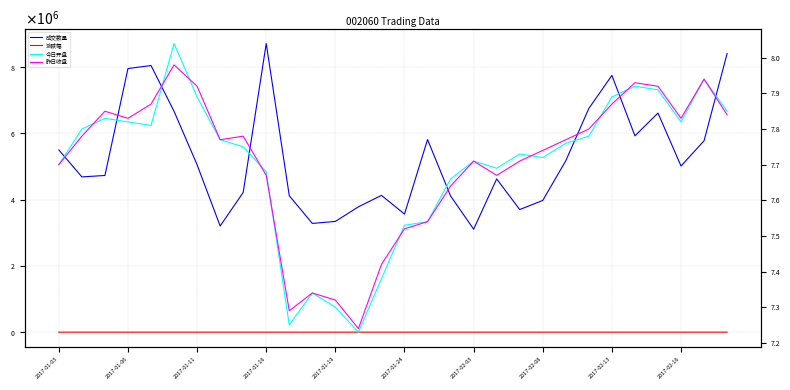

What is the difference between the second highest and minimum values in the 今日开盘 series?

0.7